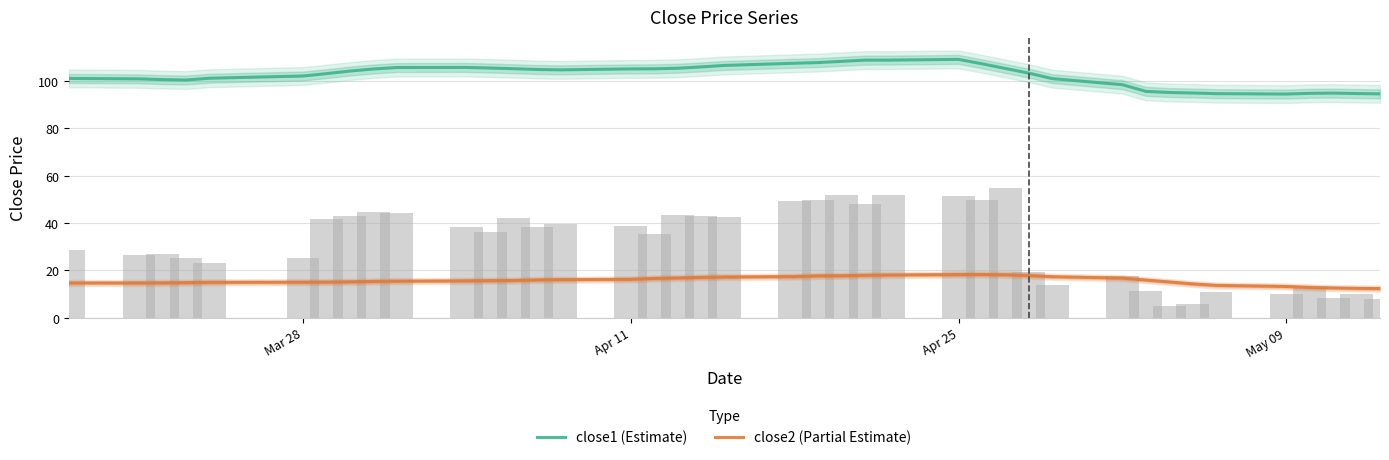

Are the bars horizontal?

No